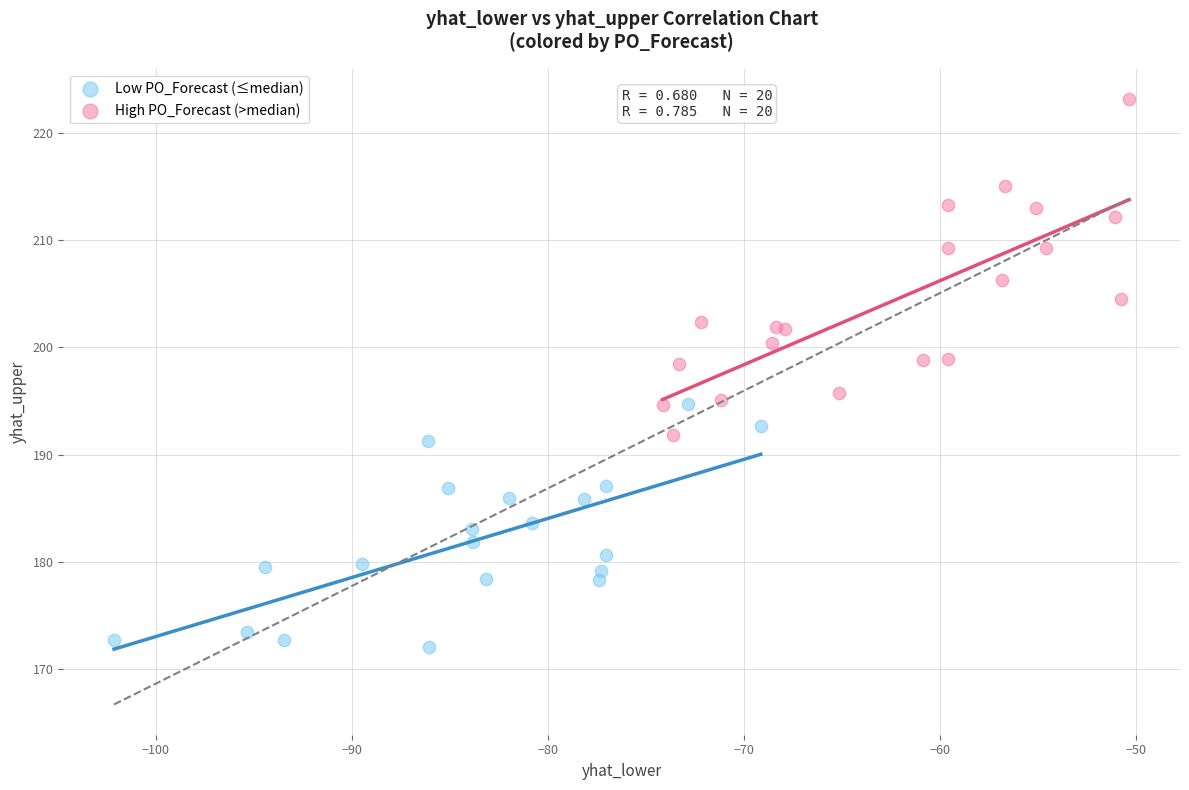

Which series contains the highest Y value?

High PO_Forecast (>median)